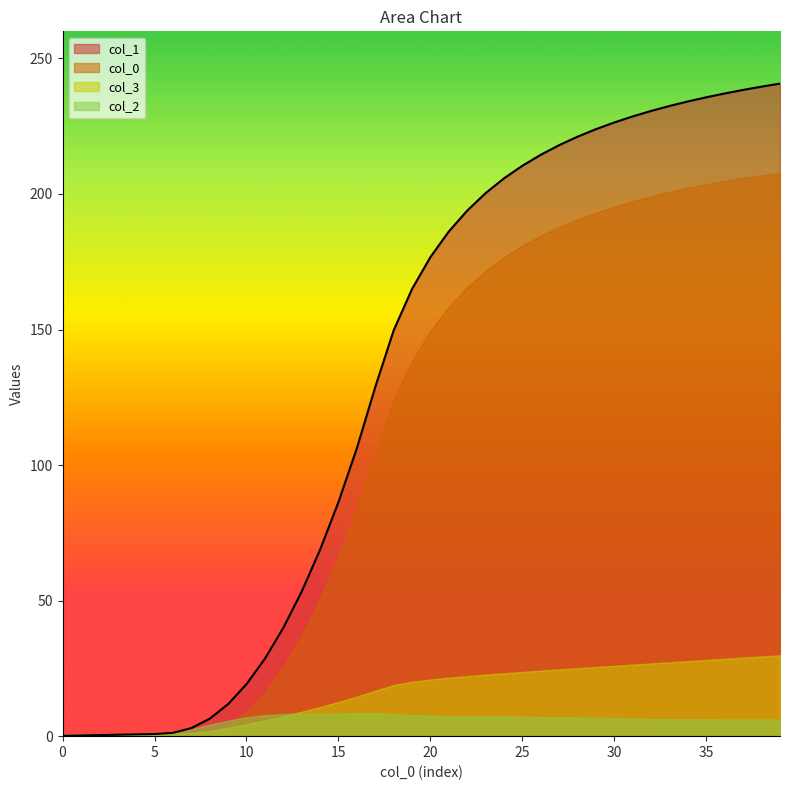

Which series has the largest total across all categories?

col_1